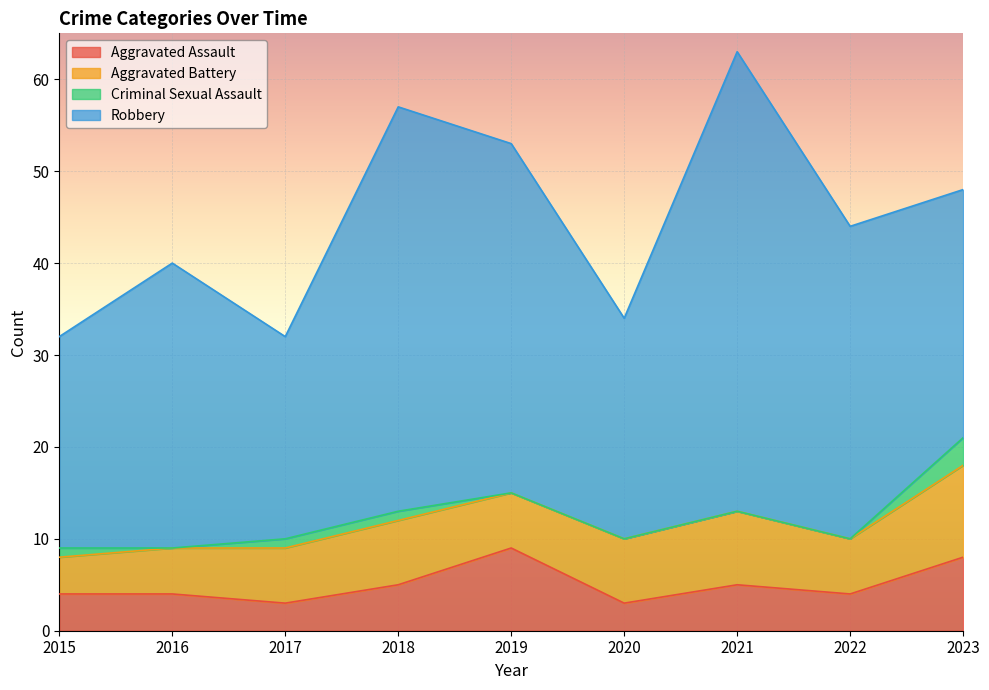

What is the maximum value for Aggravated Battery?

10